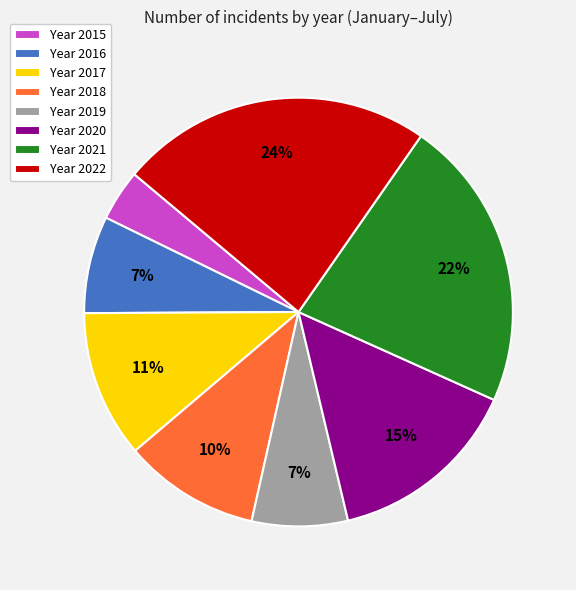

What is the ratio of the value at Year 2018 to the value at Year 2022?

0.4